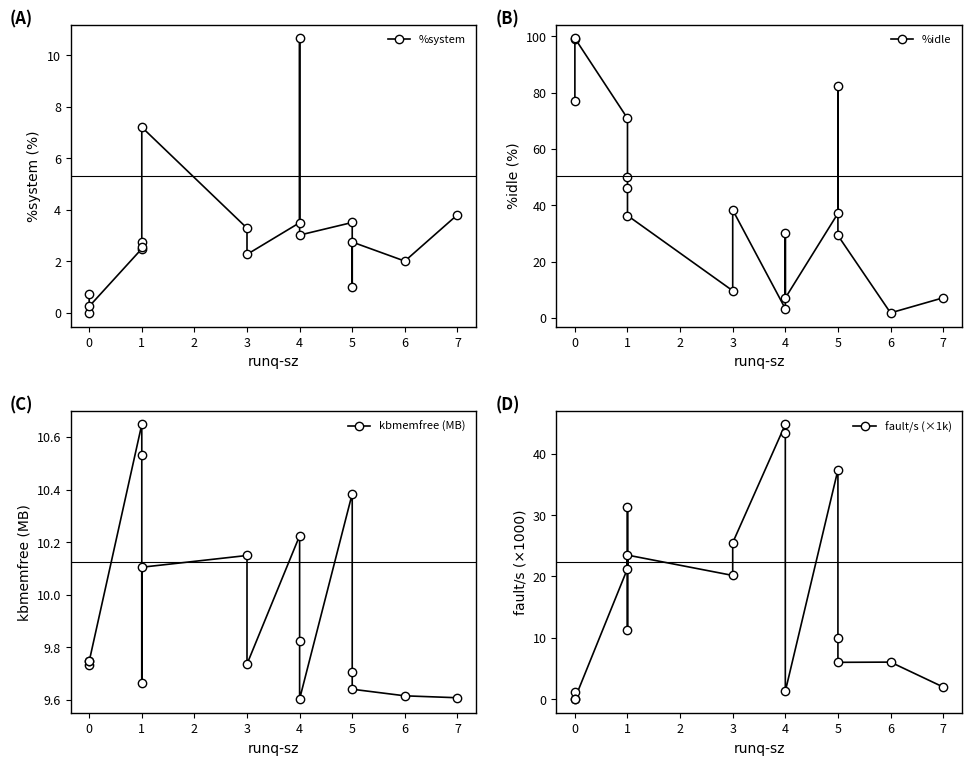

True or false: %idle has a value of 4.4 at 3.

False